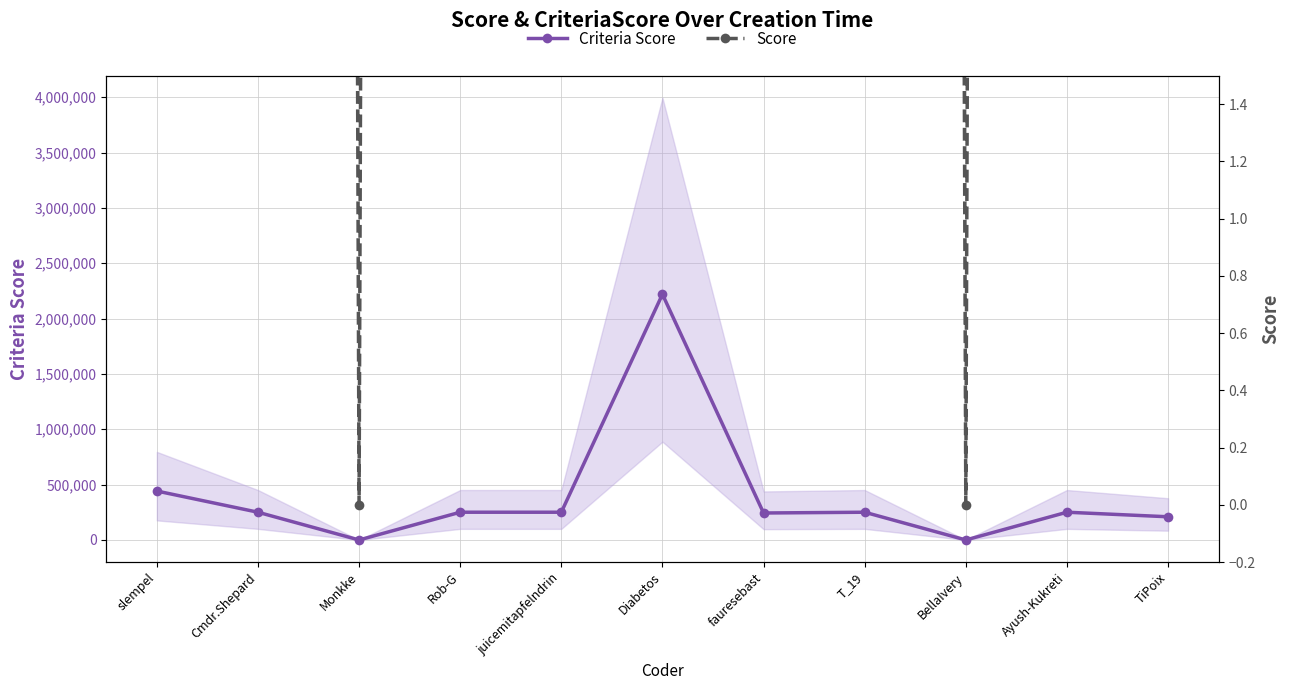

How many values in the Criteria Score series exceed 250555?

2